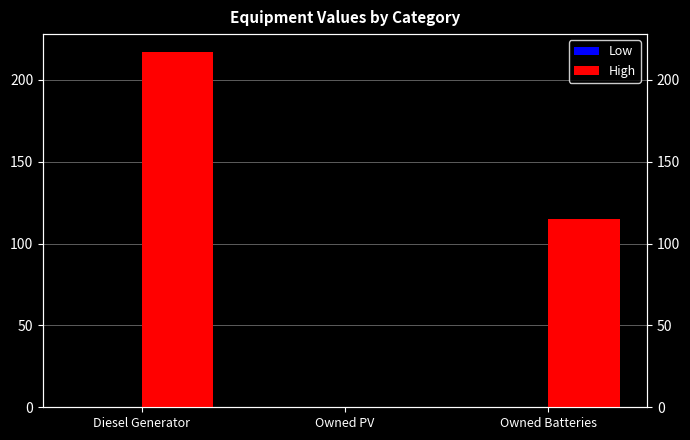

Reading left to right, what are all the values shown in this chart?

Low: Diesel Generator=0	Owned PV=0	Owned Batteries=0
High: Diesel Generator=217	Owned PV=0	Owned Batteries=115